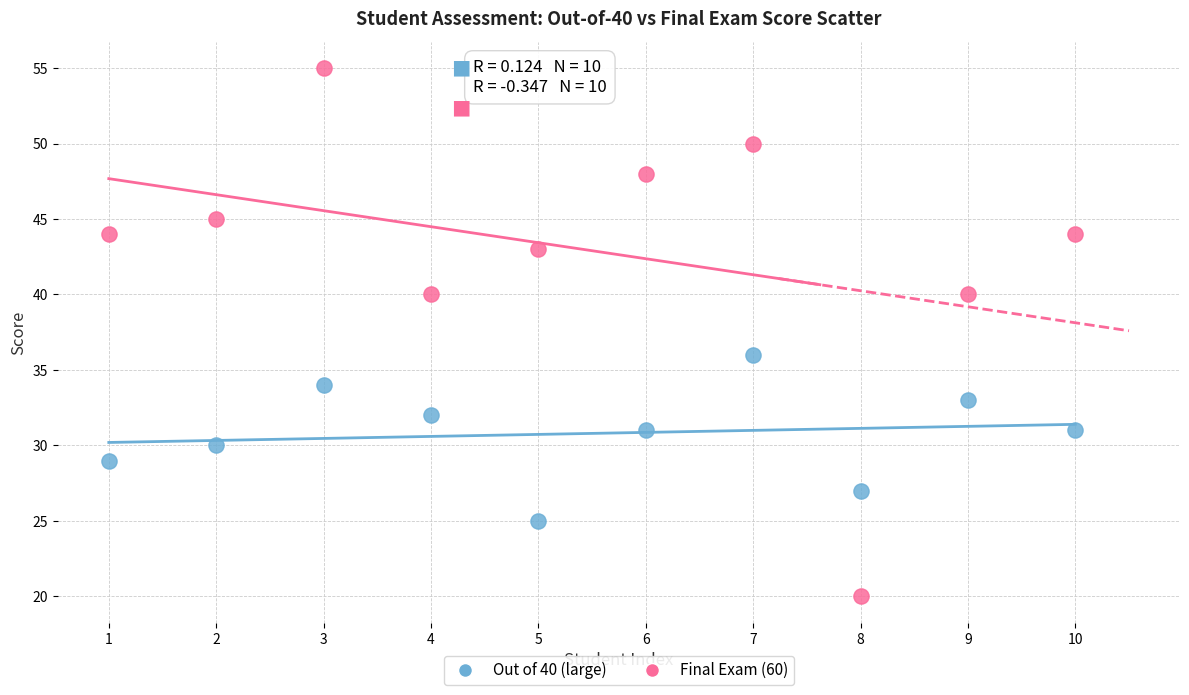

Across all data points, what is the range of Y values (max minus min)?

35